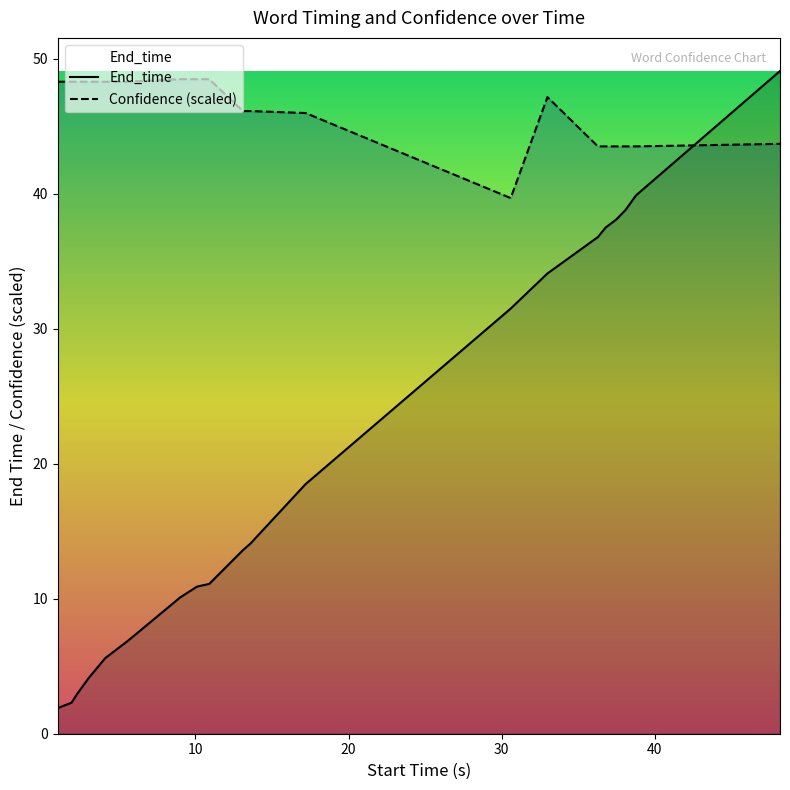

At which label does End_time reach its peak?

48.2